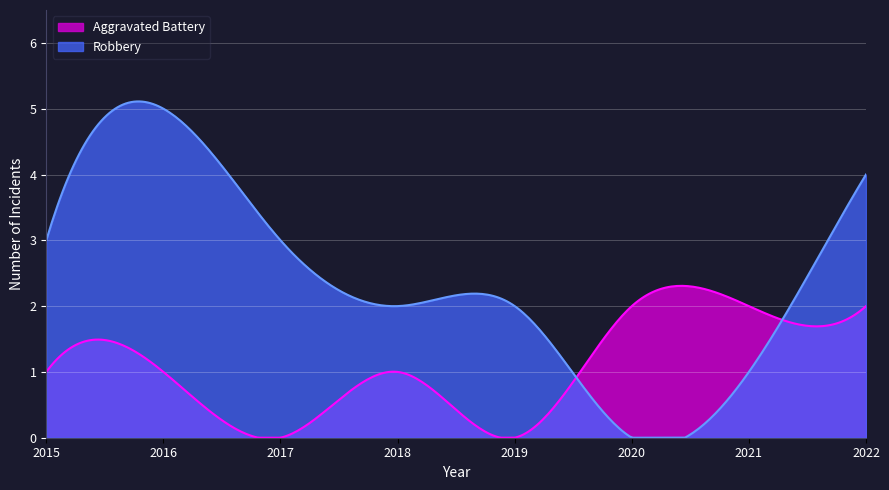

Rank the series at 2017 from lowest to highest value.

Aggravated Battery, Robbery